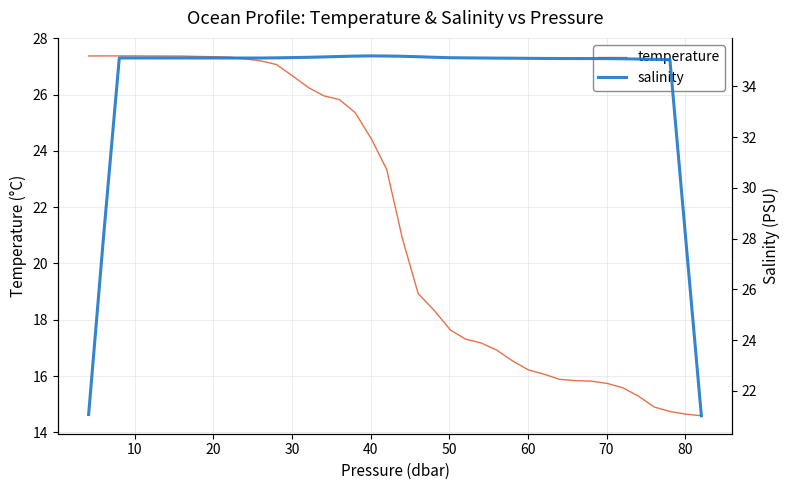

The temperature series shows 5.4 at 15. True or false?

False